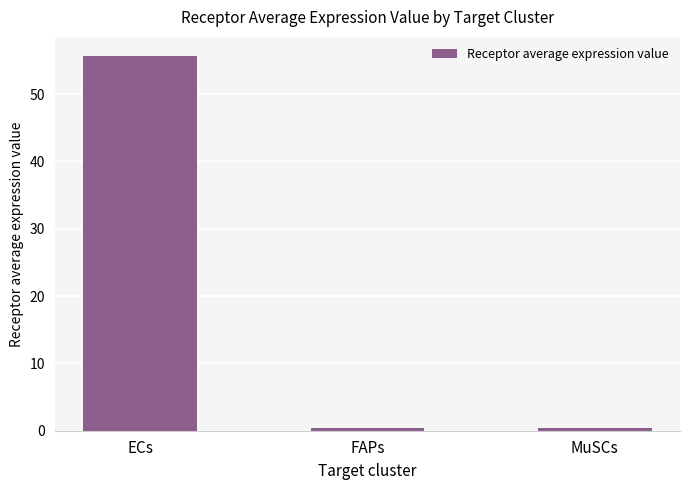

Which label corresponds to the largest value in the chart?

ECs